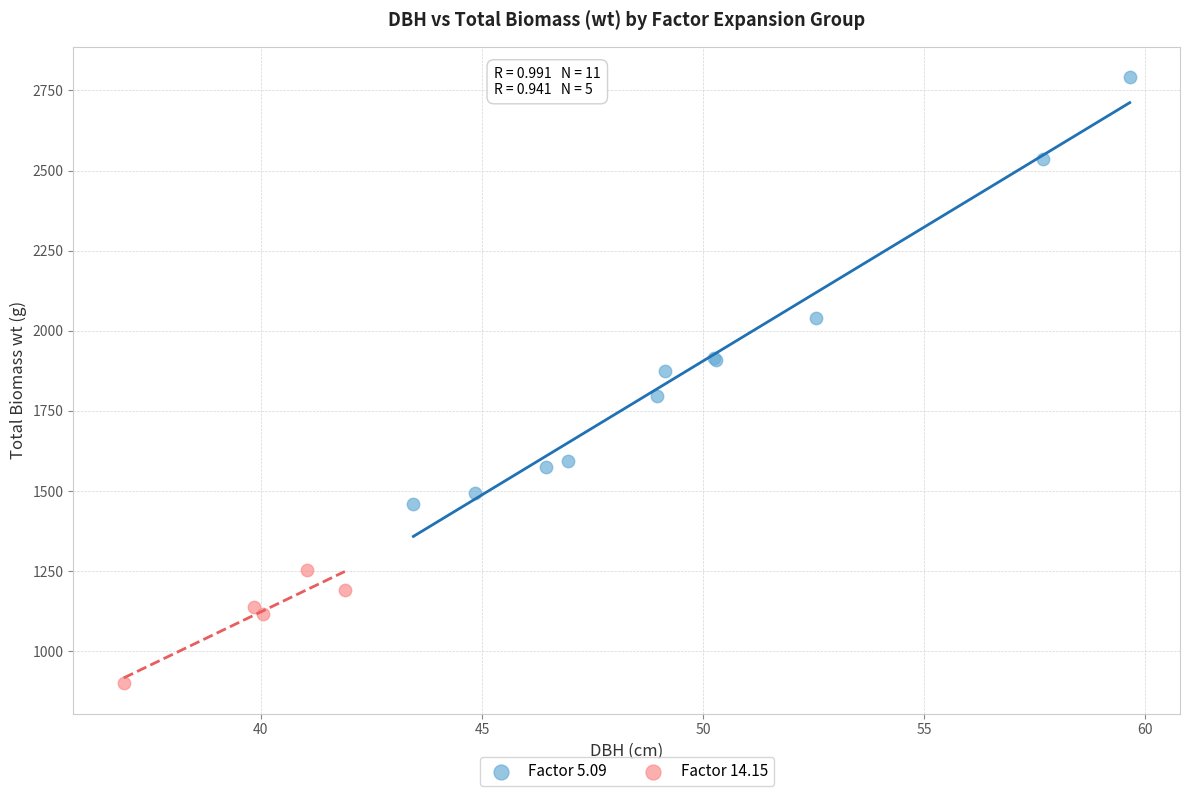

Which series has the largest Y range (max minus min)?

Factor 5.09